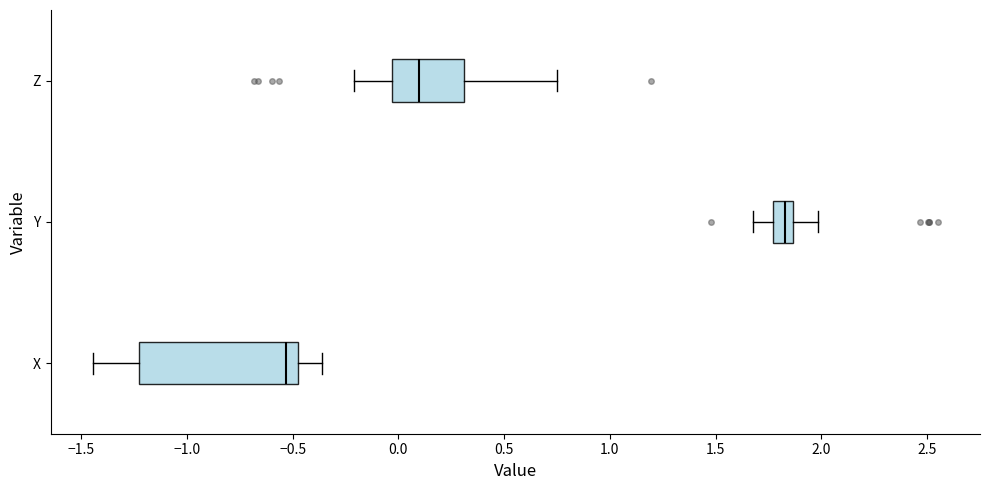

Which box has the furthest to the left median line?

X